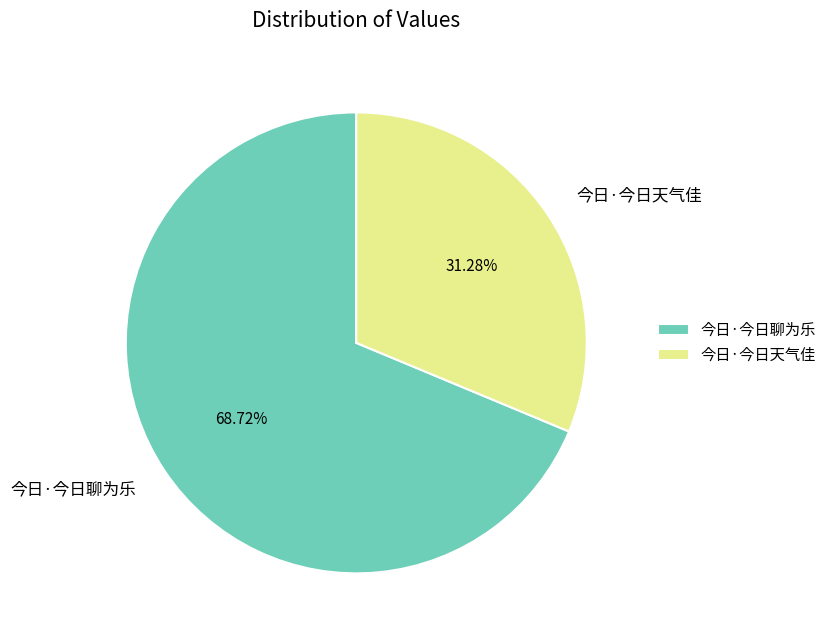

Which category accounts for the majority?

今日·今日聊为乐